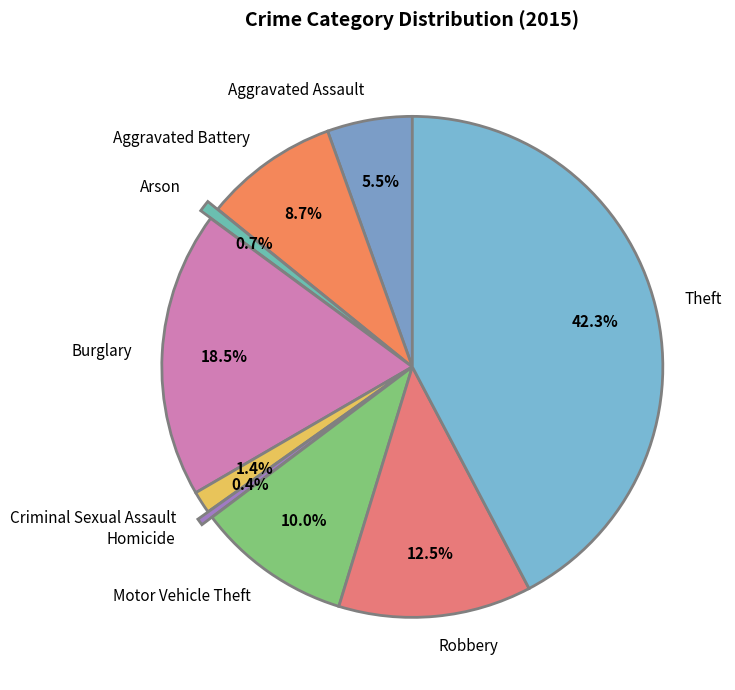

Which category has the biggest portion of the pie?

Theft